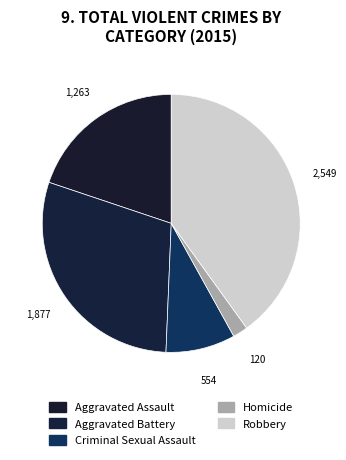

How many segments does this pie chart have?

5